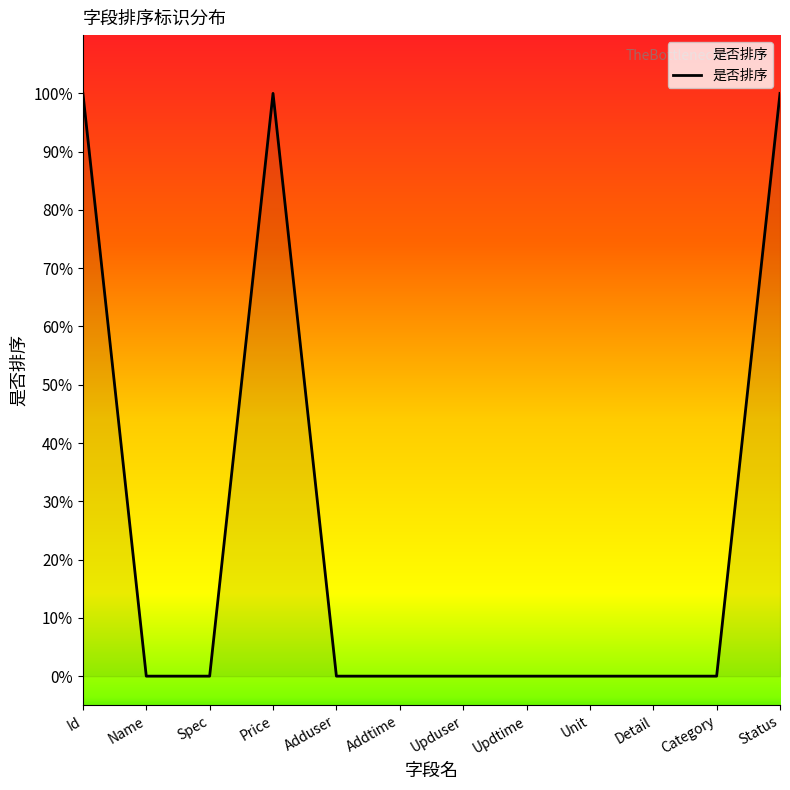

Is this an area chart (filled region under the line)?

Yes